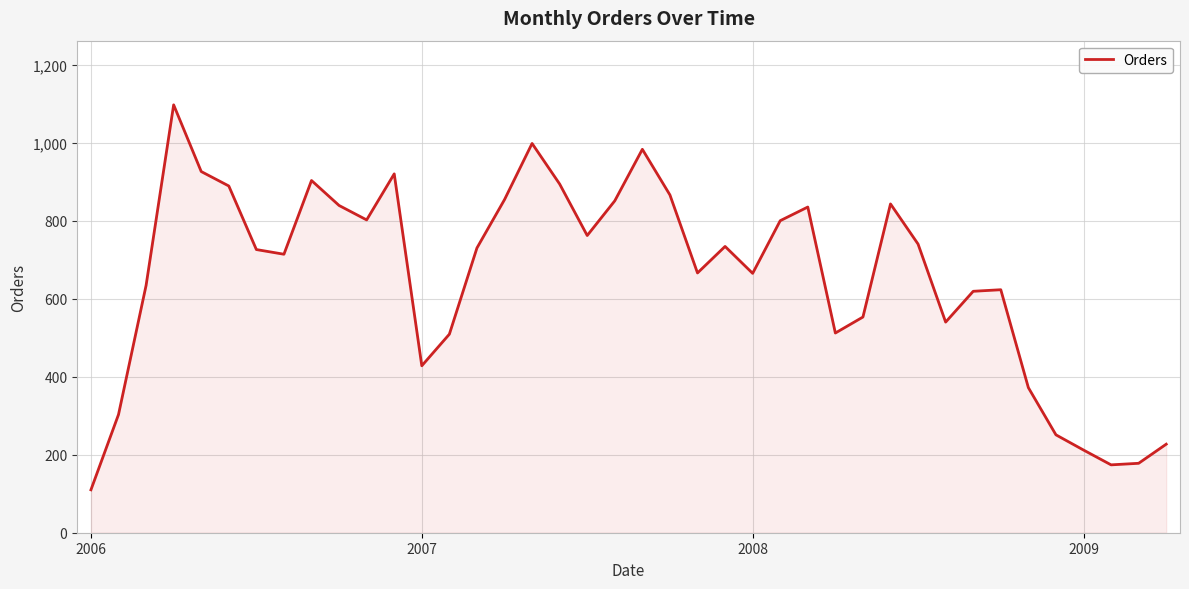

What is the minimum value shown in the chart?

110